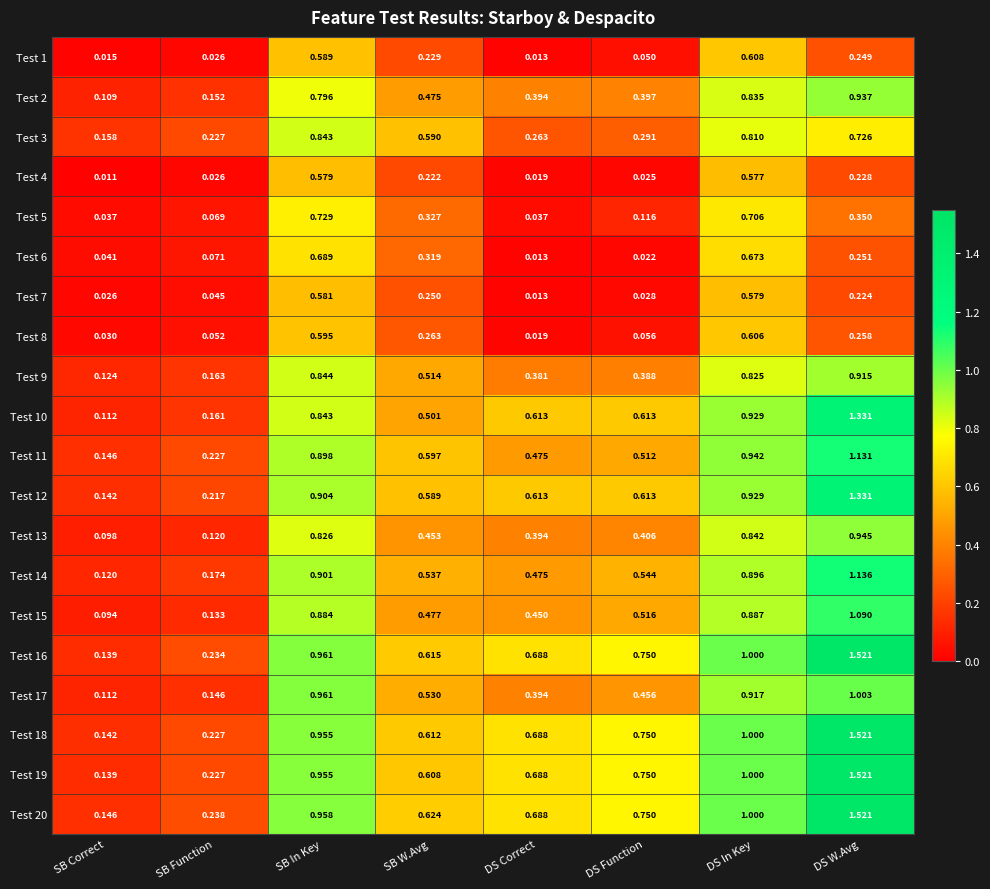

At which label is Test 10 closest to 0?

SB Correct